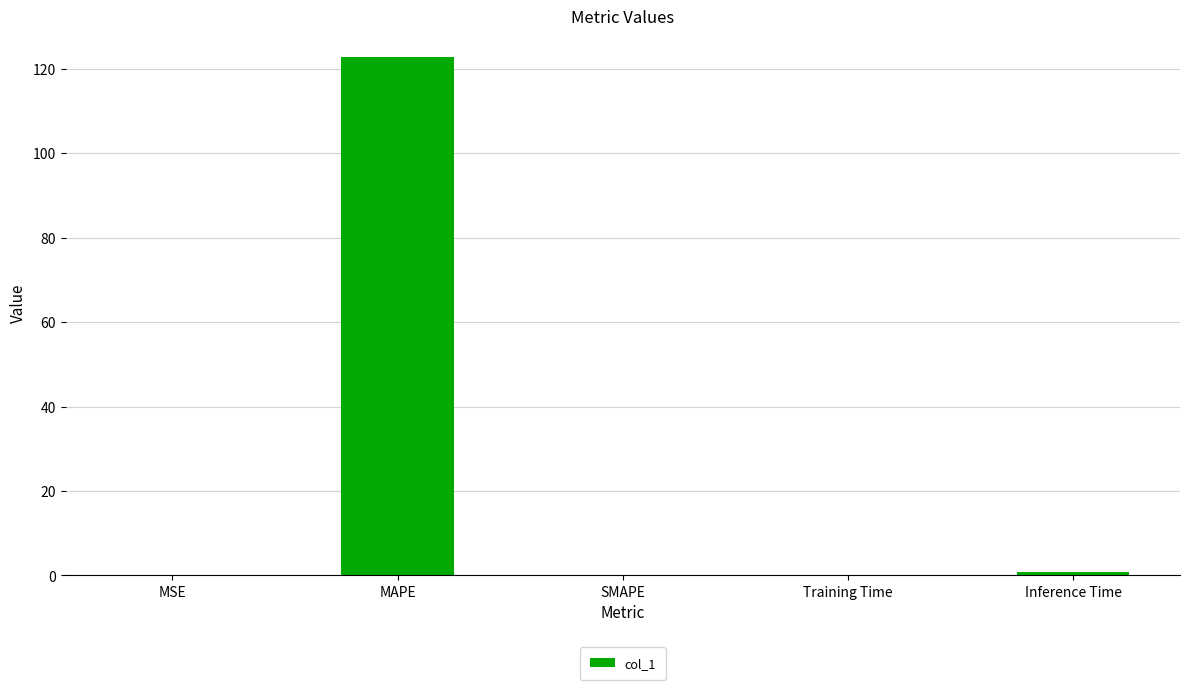

What is the sum of all values?

123.9